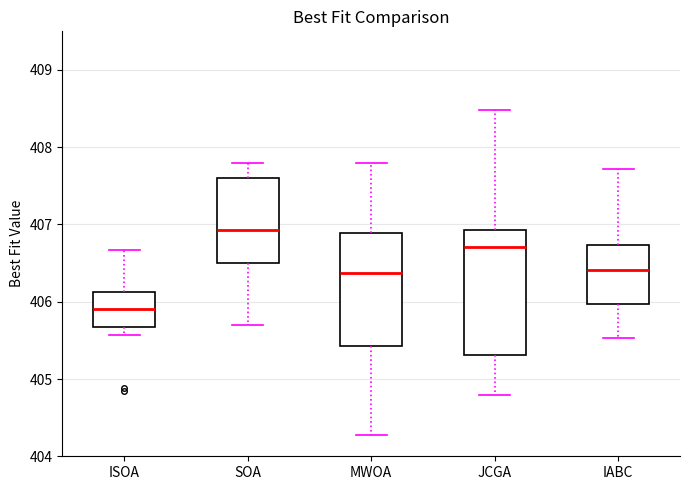

Where is the lower edge of the box for MWOA on the y-axis? The values are not printed on the chart, so give them approximately, as read against the axis.

405.4